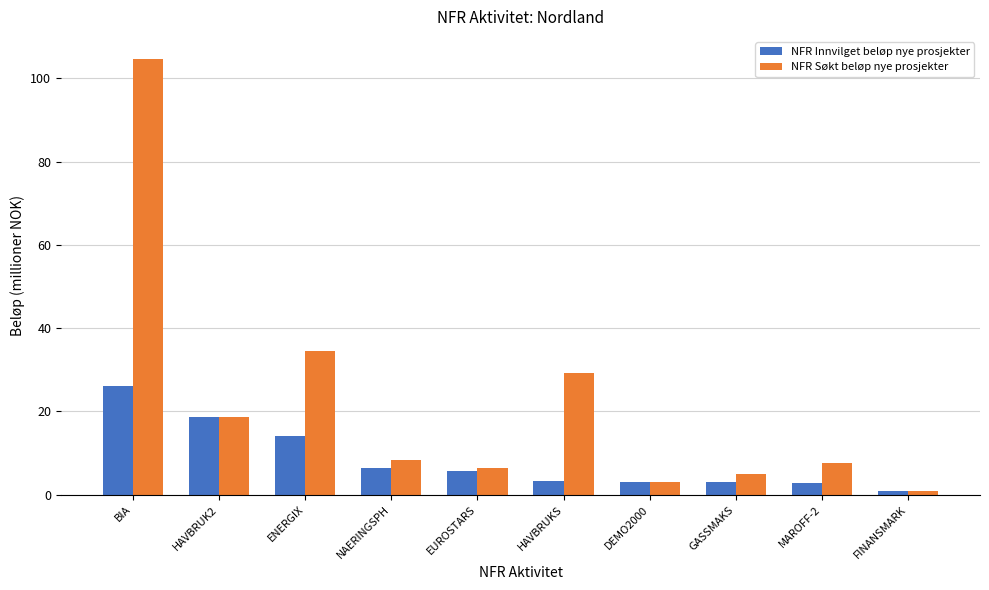

The value of NFR Søkt beløp nye prosjekter at GASSMAKS is 5.1. True or false?

True